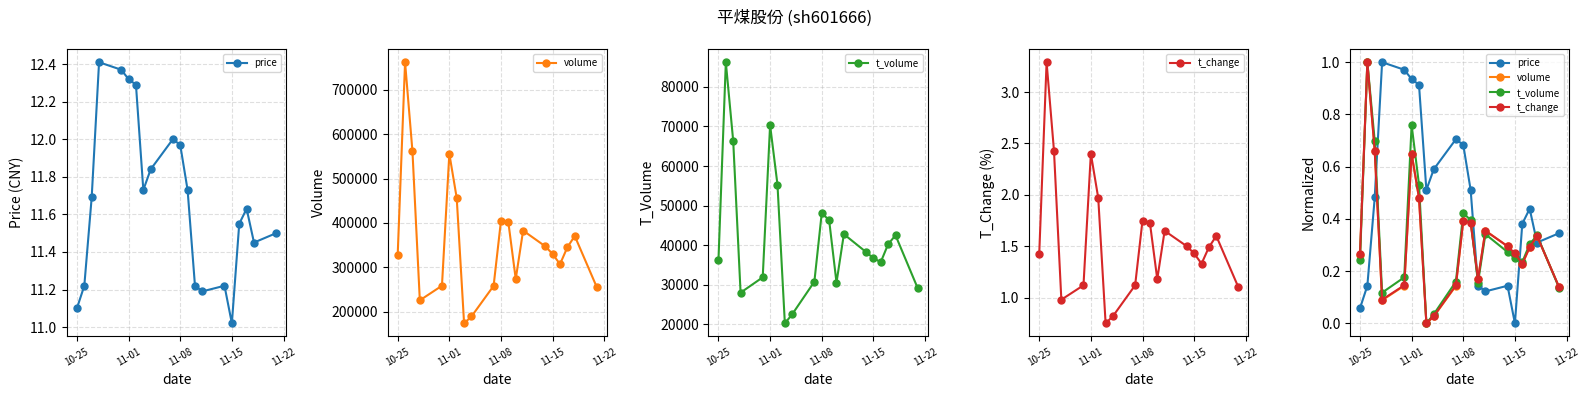

True or false: t_volume has more than 2 points higher than both neighbors.

True